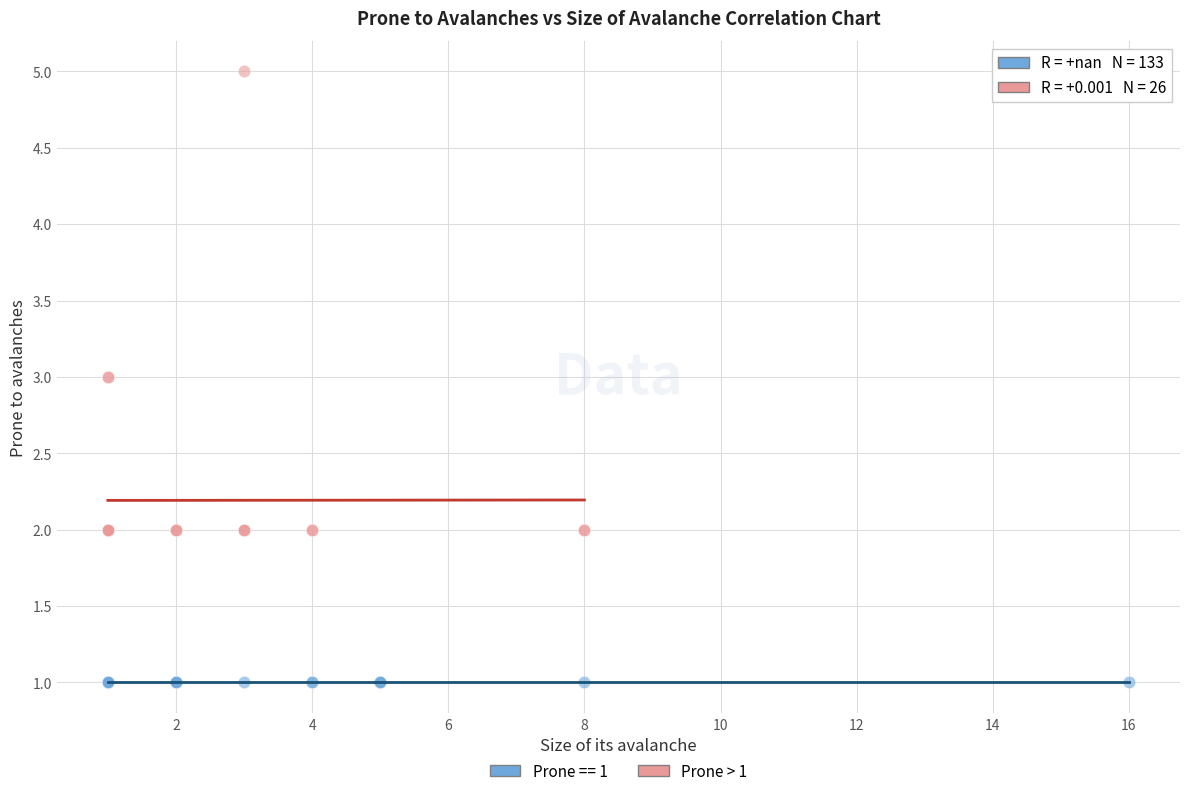

Which series reaches the maximum Y coordinate?

Prone > 1